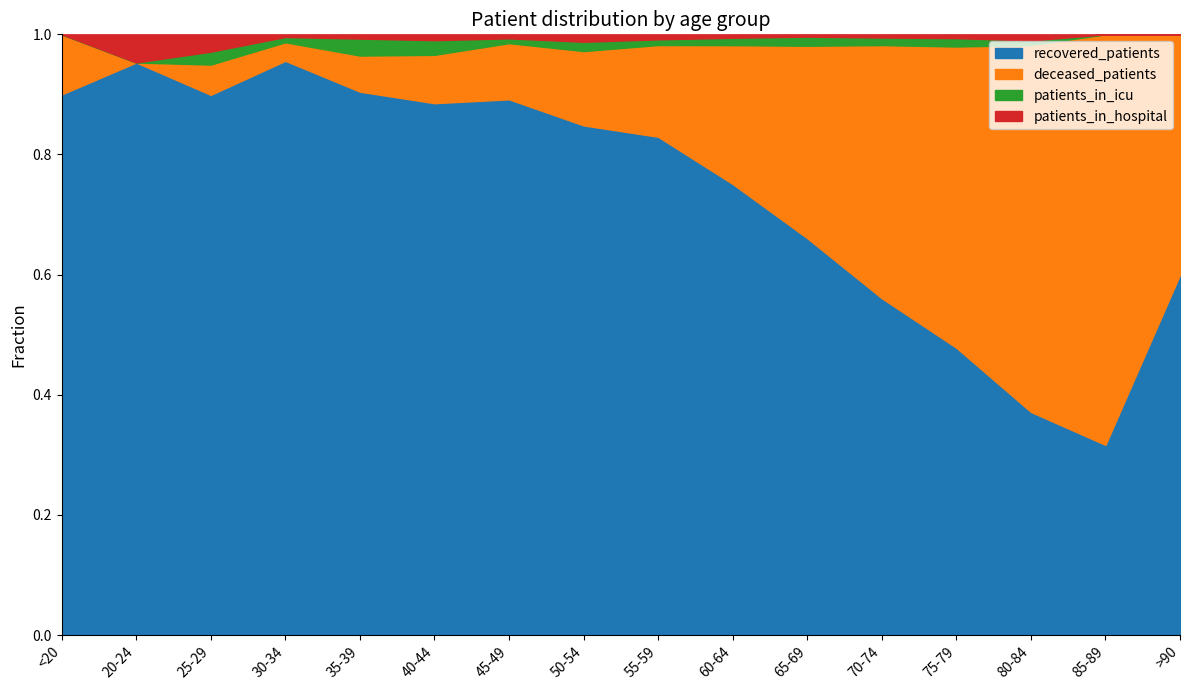

Is it true that patients_in_icu equals 54 at 70-74?

False